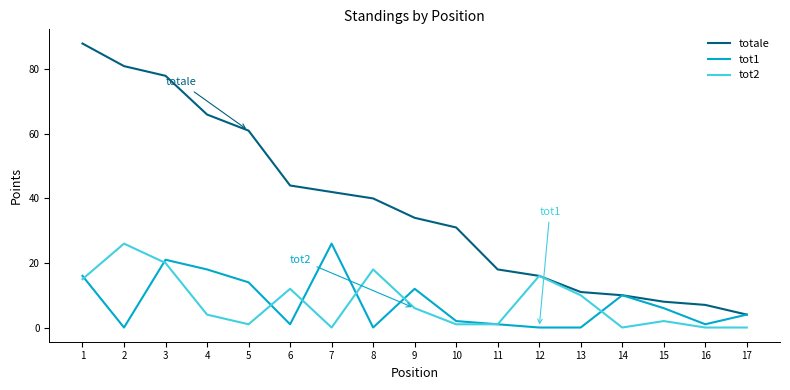

How many series are shown in this chart?

3